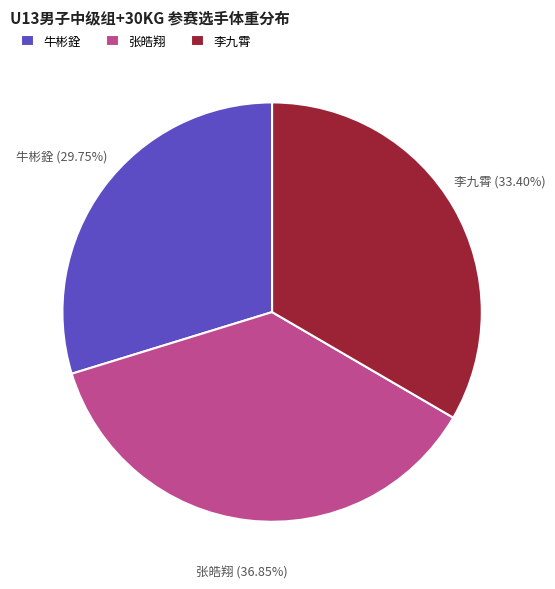

To the nearest percent, what is the combined percentage of 牛彬銓 and 张皓翔?

67%